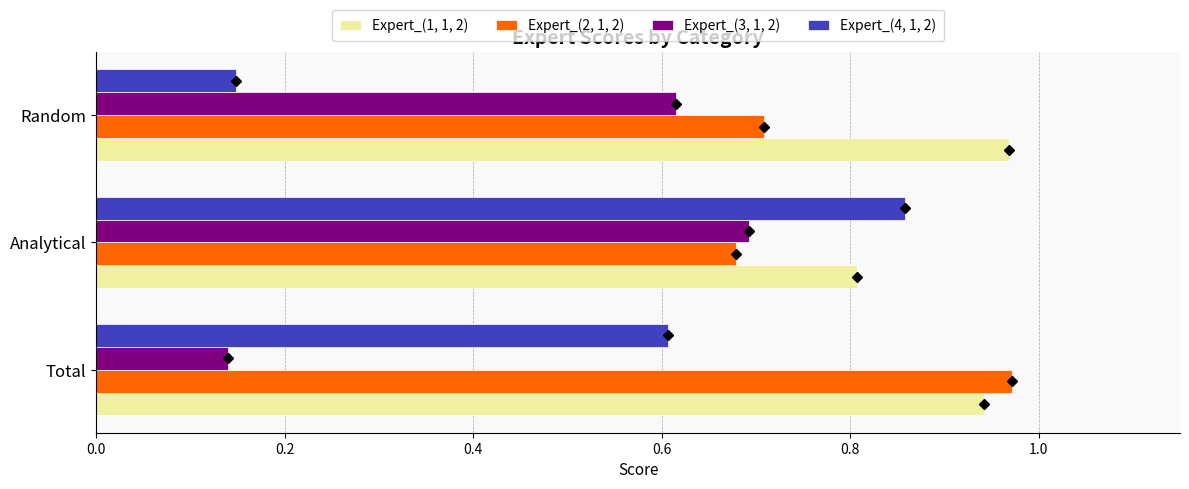

What is the spread (max minus min) of values at Total?

0.8